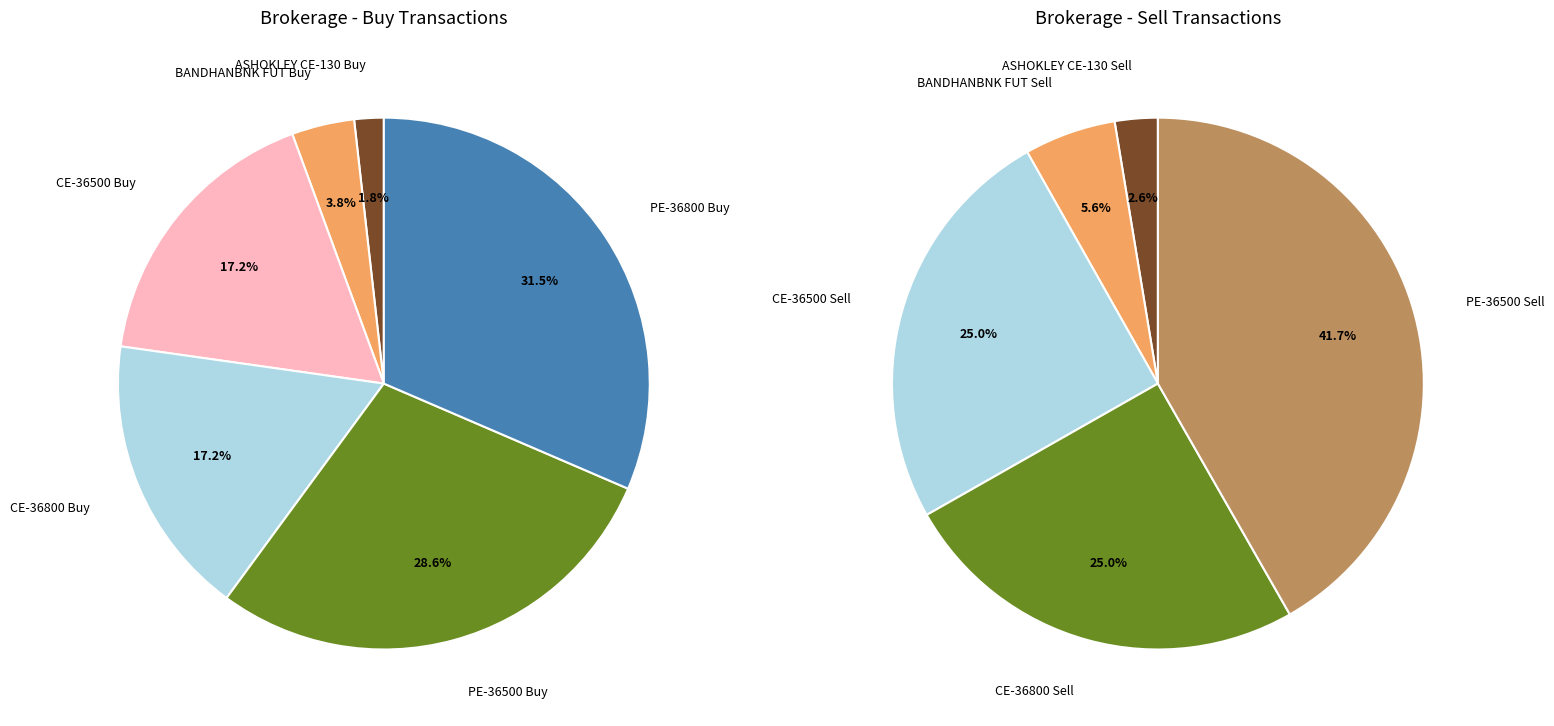

What is the largest slice in the pie chart?

BANKNIFTY-OPT-16Sep2021-PE-36800-NSE Buy